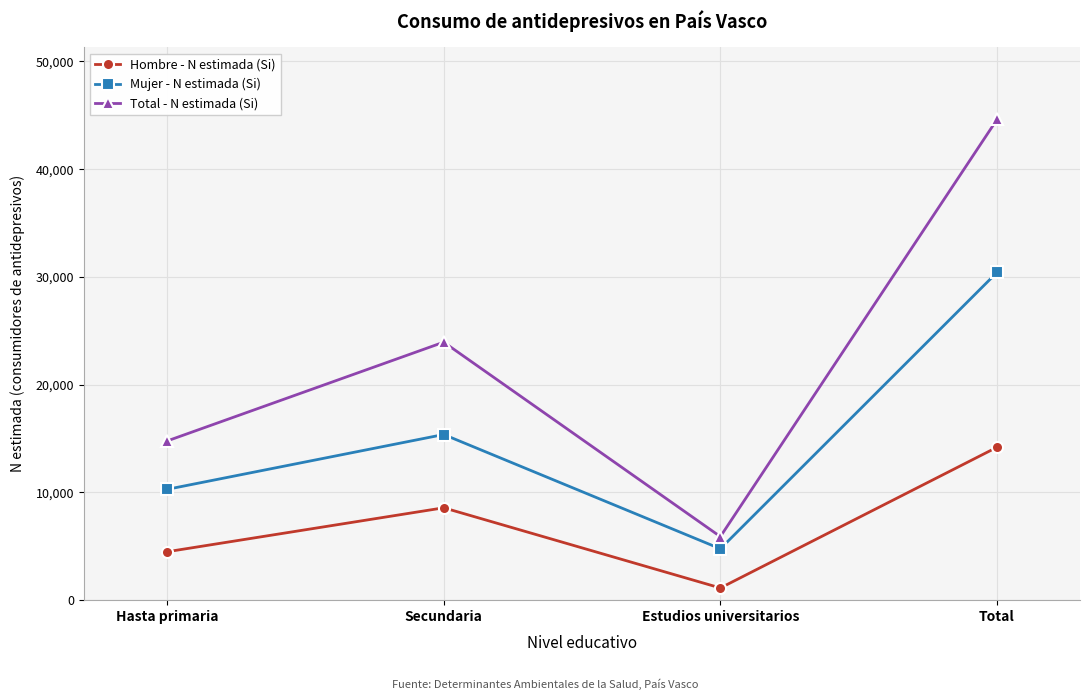

What are all the series names shown in the legend?

Hombre - N estimada (Si), Mujer - N estimada (Si), Total - N estimada (Si)